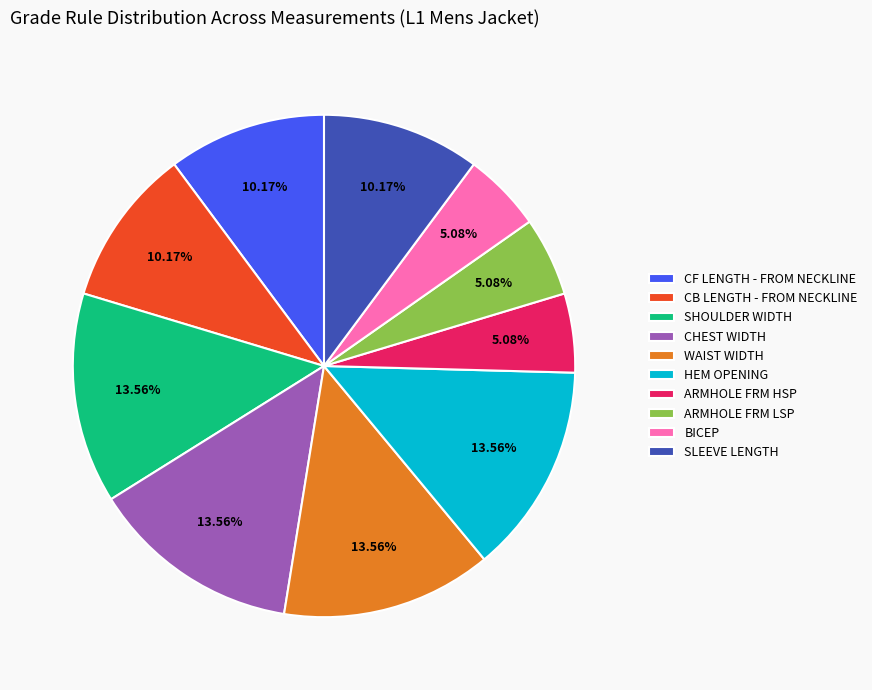

Count the number of slices in the pie.

10